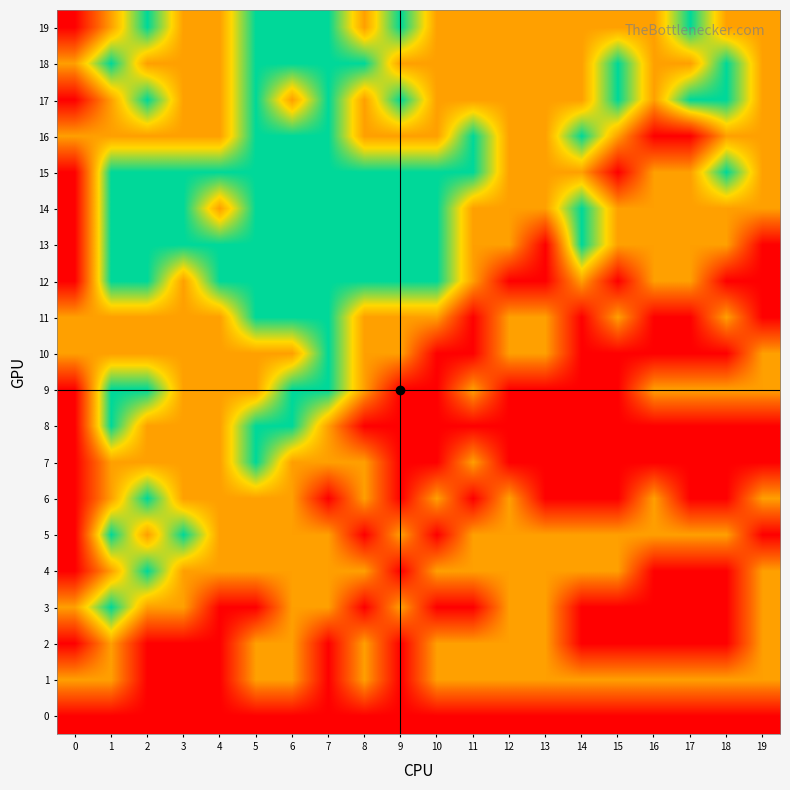

Which series changed the most between 14 and 19?

row_13